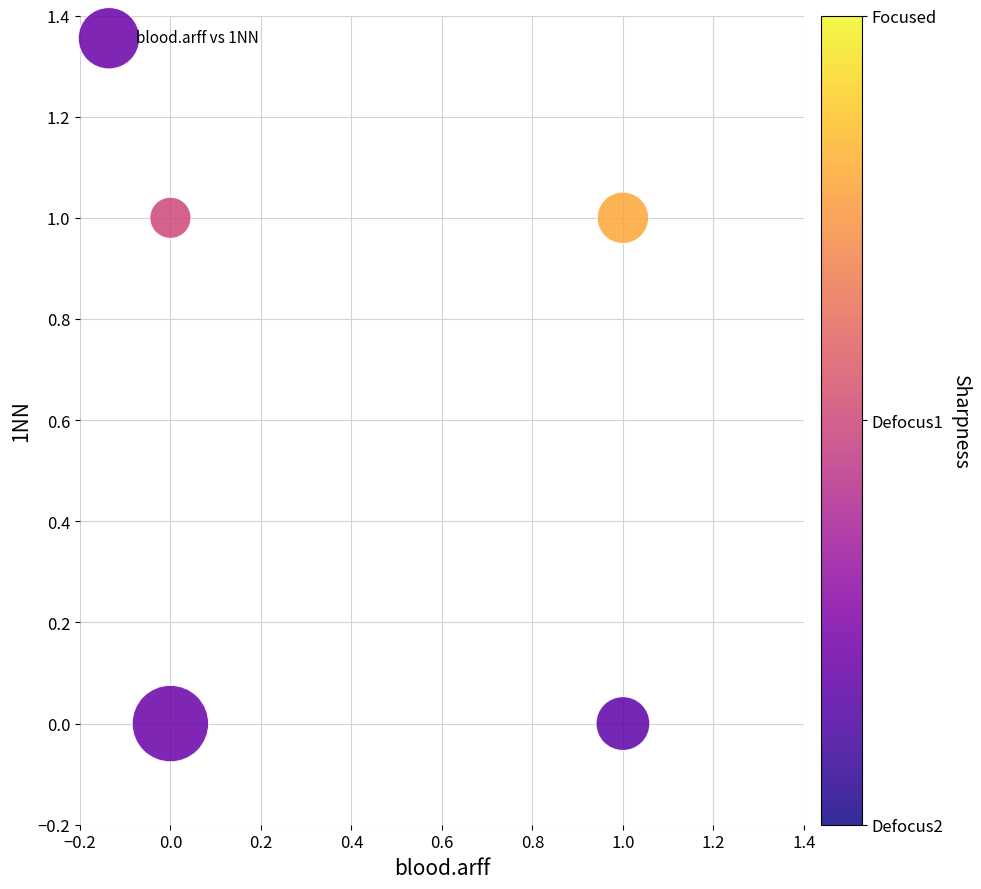

List the coordinates of all points as (Y, X) pairs, reading left to right.

(0, 0)  (1, 0)  (1, 1)  (0, 1)